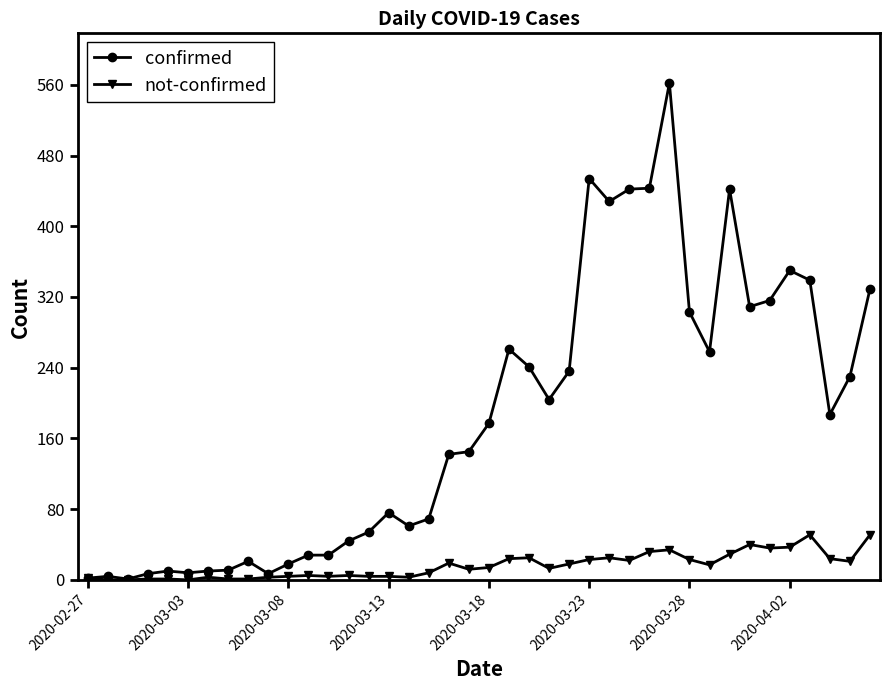

At how many categories does at least one series exceed 366?

6